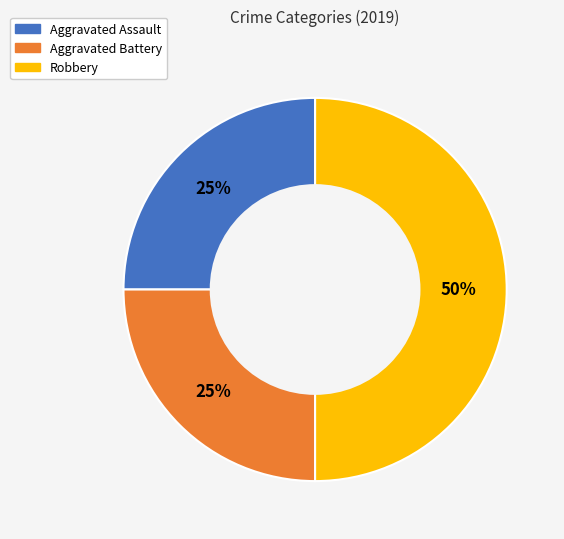

Does Aggravated Battery account for over 50% of the chart?

No